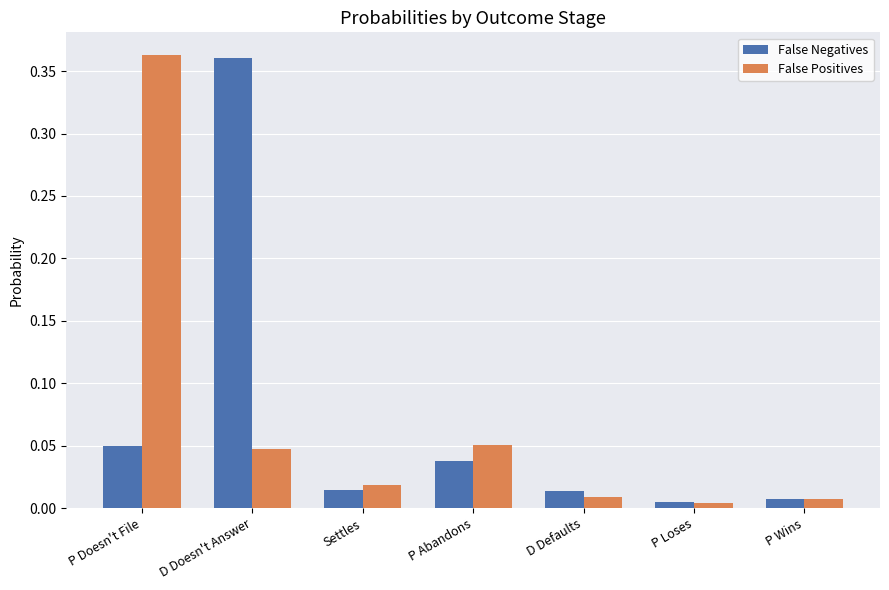

Is the value of False Negatives at P Loses greater than the value of False Positives at Settles?

No